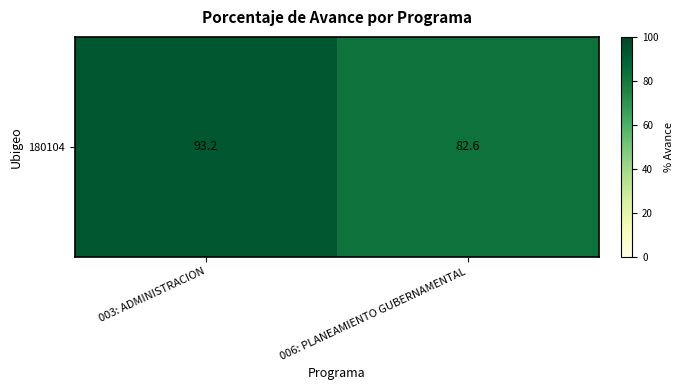

Which label corresponds to the smallest value in the chart?

006: PLANEAMIENTO GUBERNAMENTAL